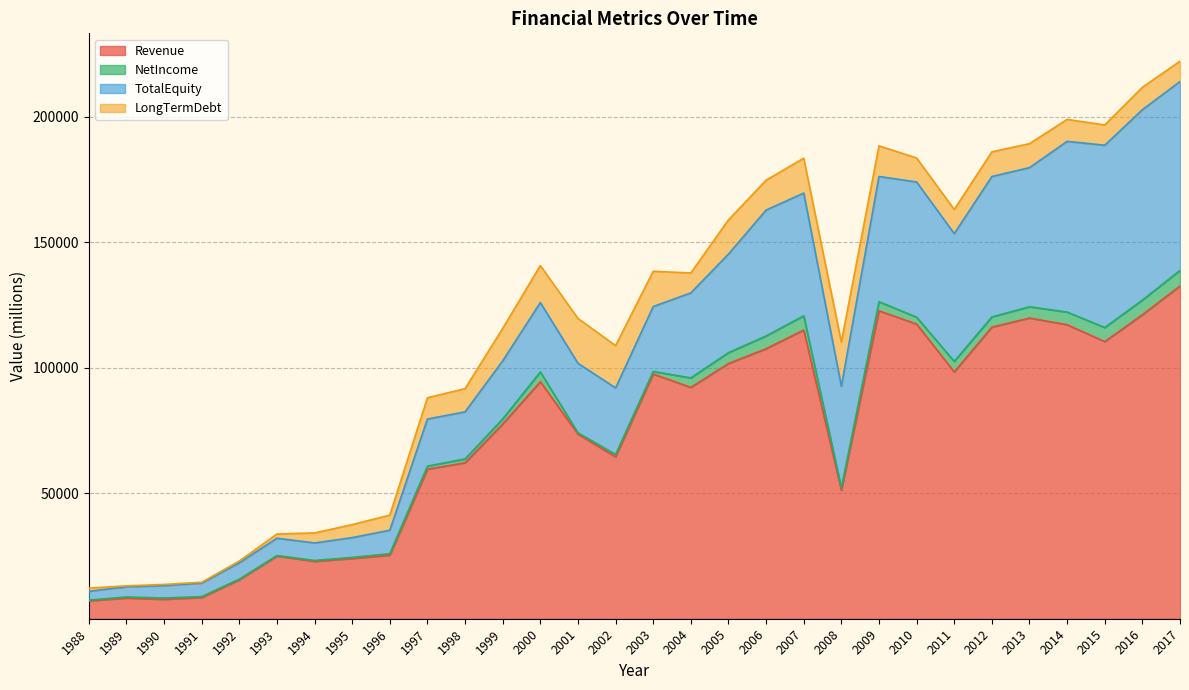

True or false: NetIncome has more than 0 interior local peaks.

True